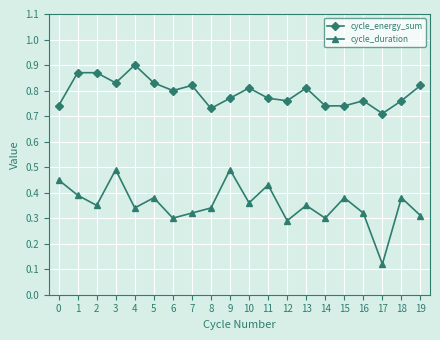

Where is cycle_duration nearest to the value 0?

17